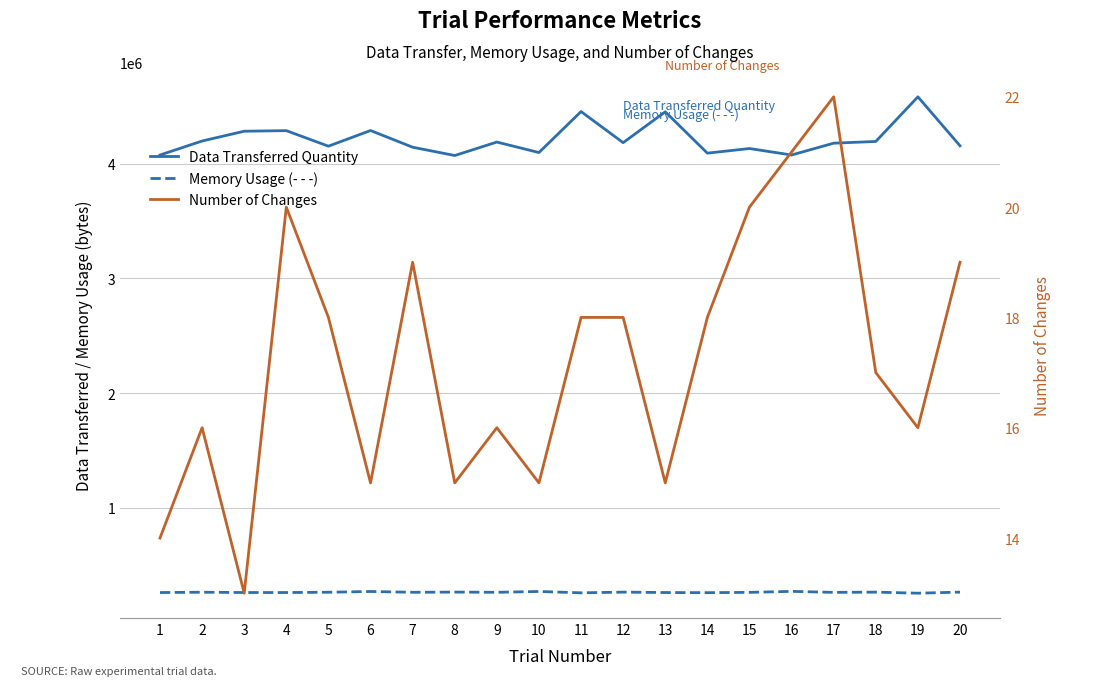

Which series has the largest total across all categories?

Data Transferred Quantity